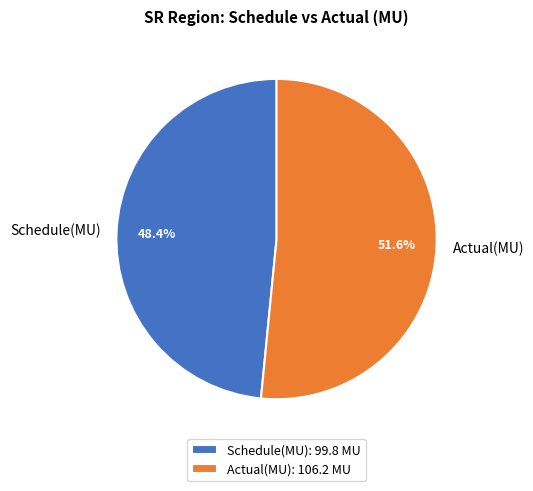

True or false: Actual(MU) accounts for 52% of the total.

True